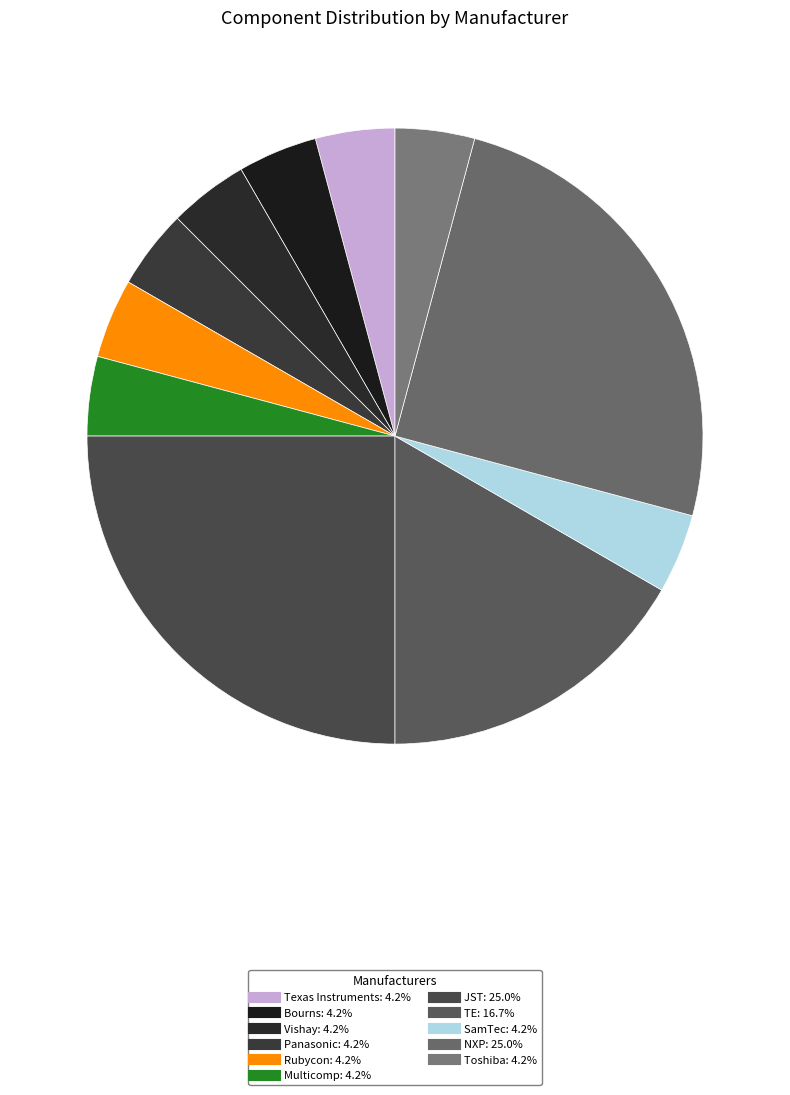

Which slice is the largest?

JST